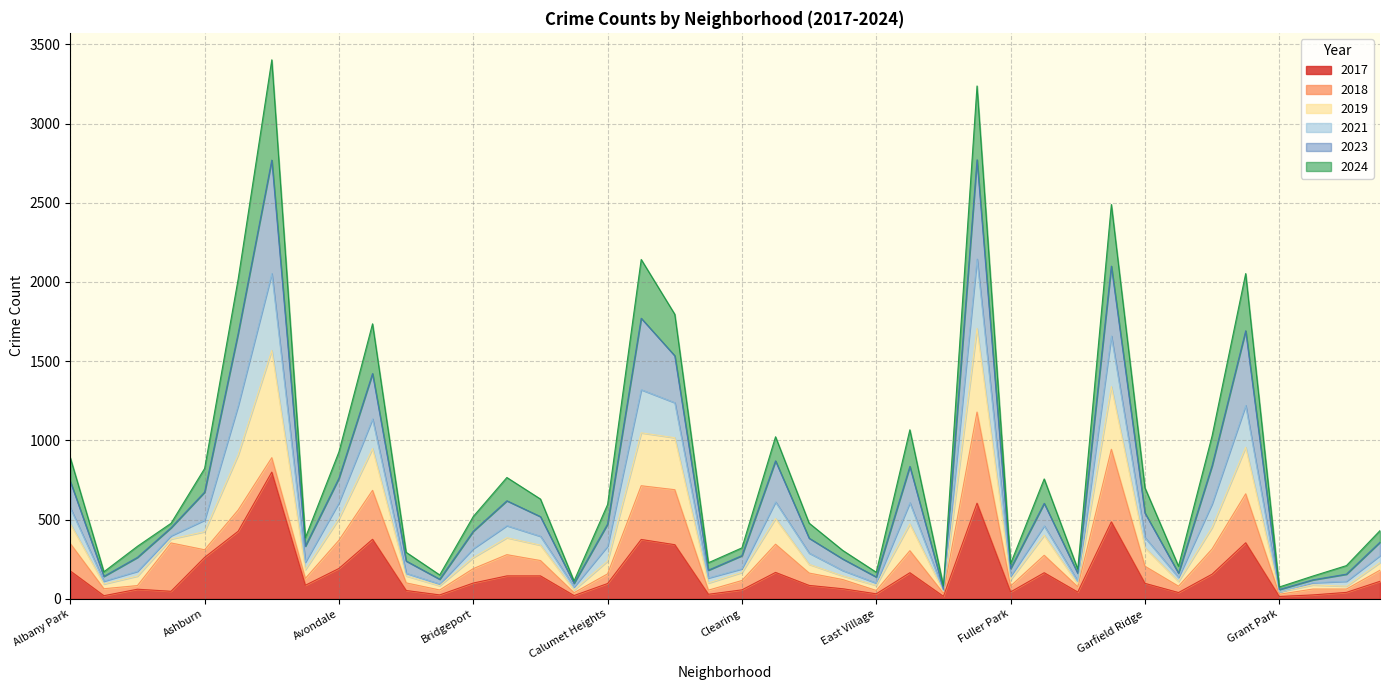

At which category does the chart reach its peak across all series?

Austin